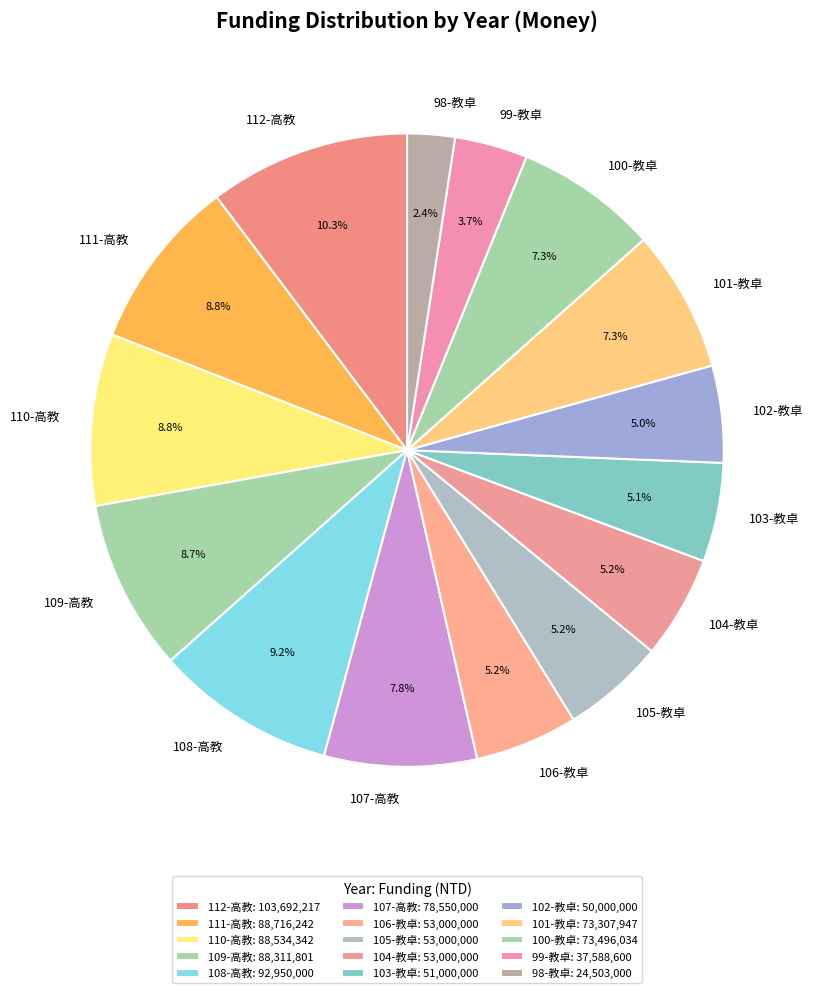

Is 106-教卓 the majority of the pie?

No